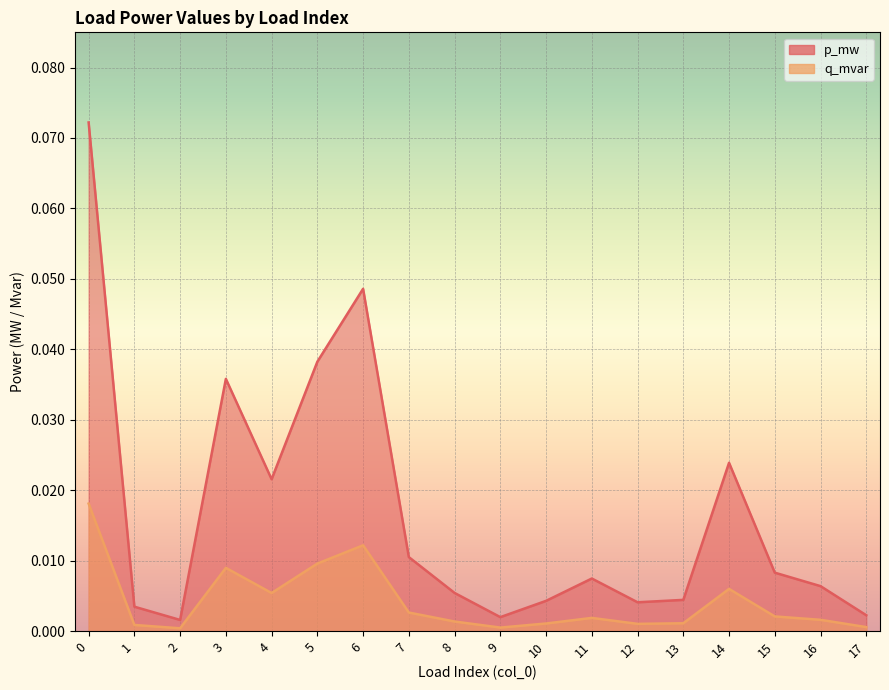

What is the maximum value shown in the chart?

0.1